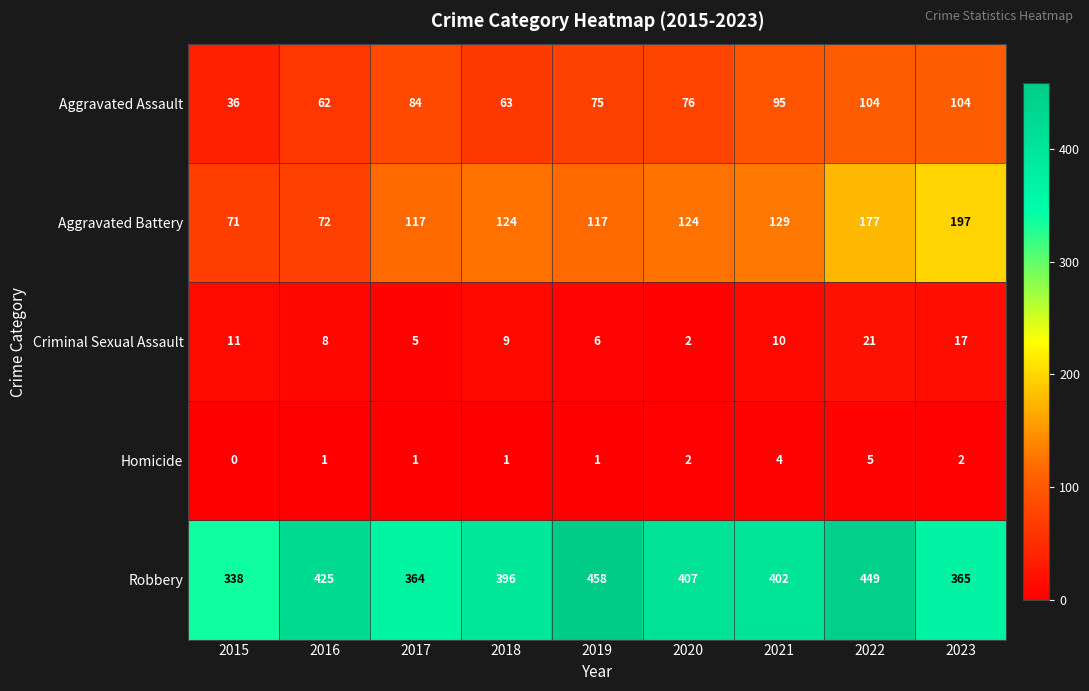

What is the sum of all Aggravated Battery values?

1128